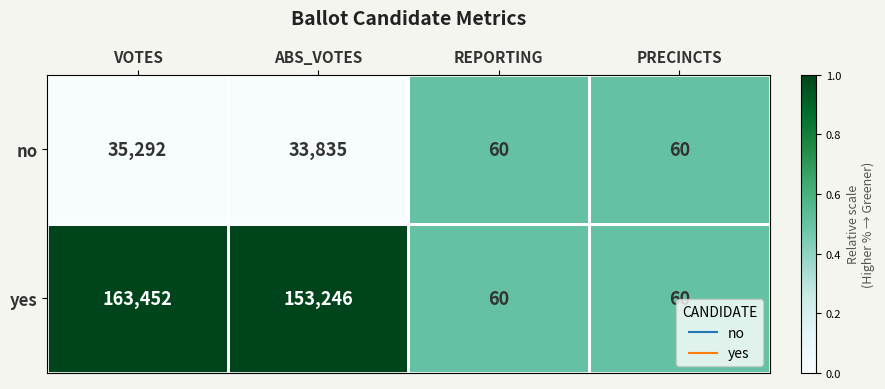

Count the number of data series in this chart.

2